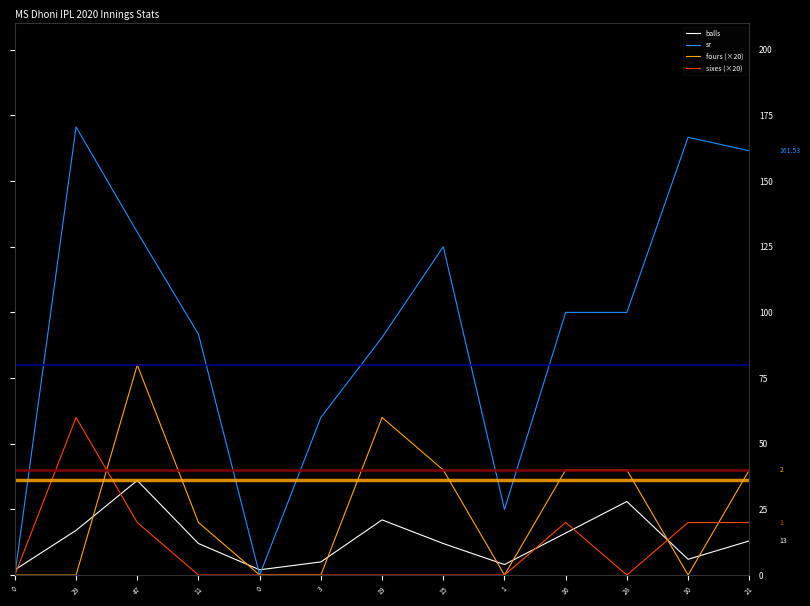

Reading left to right, list all the values displayed in this chart.

balls: 2.0	17.0	36.0	12.0	2.0	5.0	21.0	12.0	4.0	16.0	28.0	6.0	13.0
sr: 0.0	170.6	130.6	91.7	0.0	60.0	90.5	125.0	25.0	100.0	100.0	166.7	161.5
fours (×20): 0.0	0.0	80.0	20.0	0.0	0.0	60.0	40.0	0.0	40.0	40.0	0.0	40.0
sixes (×20): 0.0	60.0	20.0	0.0	0.0	0.0	0.0	0.0	0.0	20.0	0.0	20.0	20.0